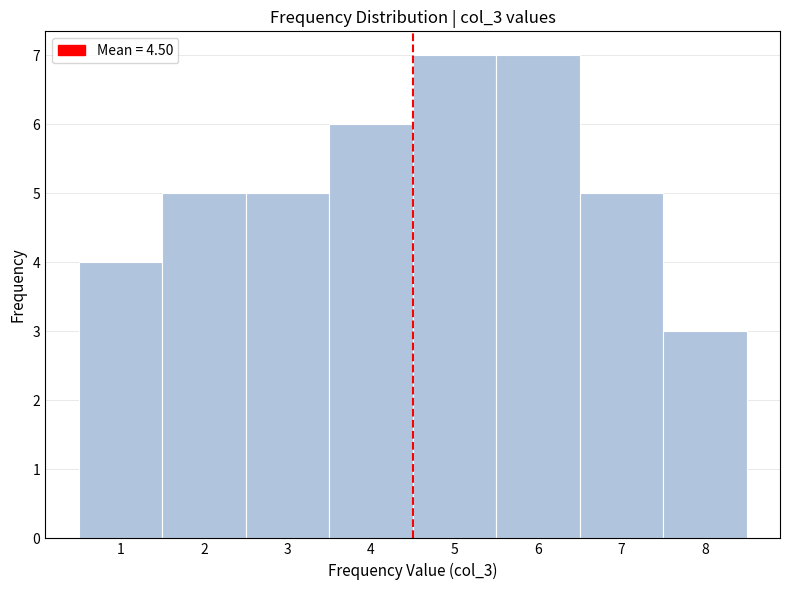

Reading left to right, list every bar in this chart as the range it spans on the x-axis followed by its height. The values are not printed on the chart, so give them approximately, as read against the axis.

0.5 to 1.5: 4
1.5 to 2.5: 5
2.5 to 3.5: 5
3.5 to 4.5: 6
4.5 to 5.5: 7
5.5 to 6.5: 7
6.5 to 7.5: 5
7.5 to 8.5: 3